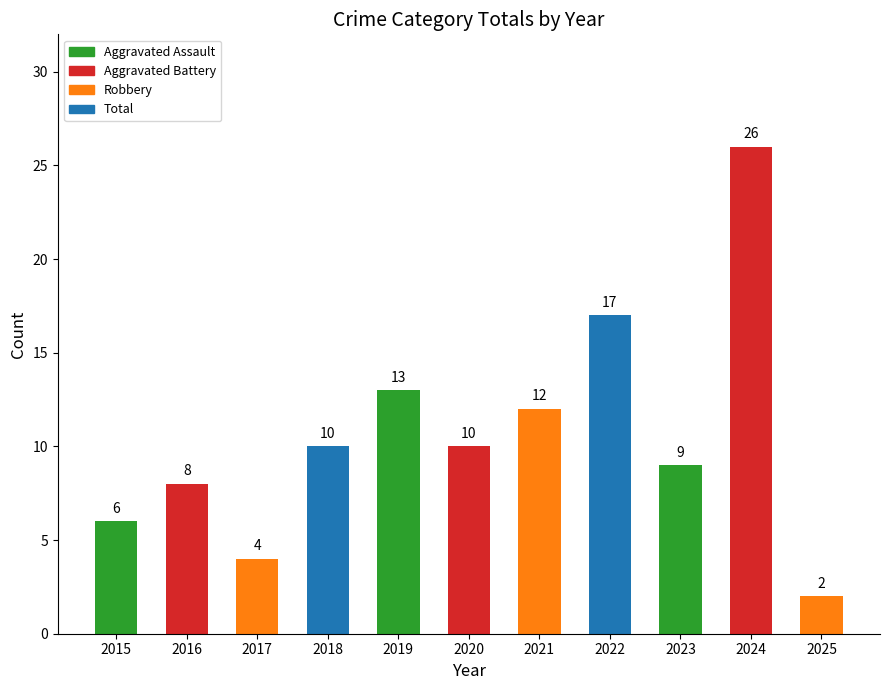

True or false: the data shows 13 at 2019.

True